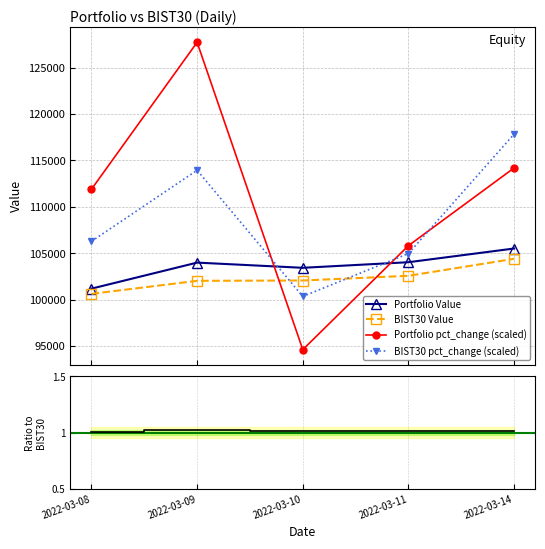

At which category is the sum across all series the highest?

2022-03-09